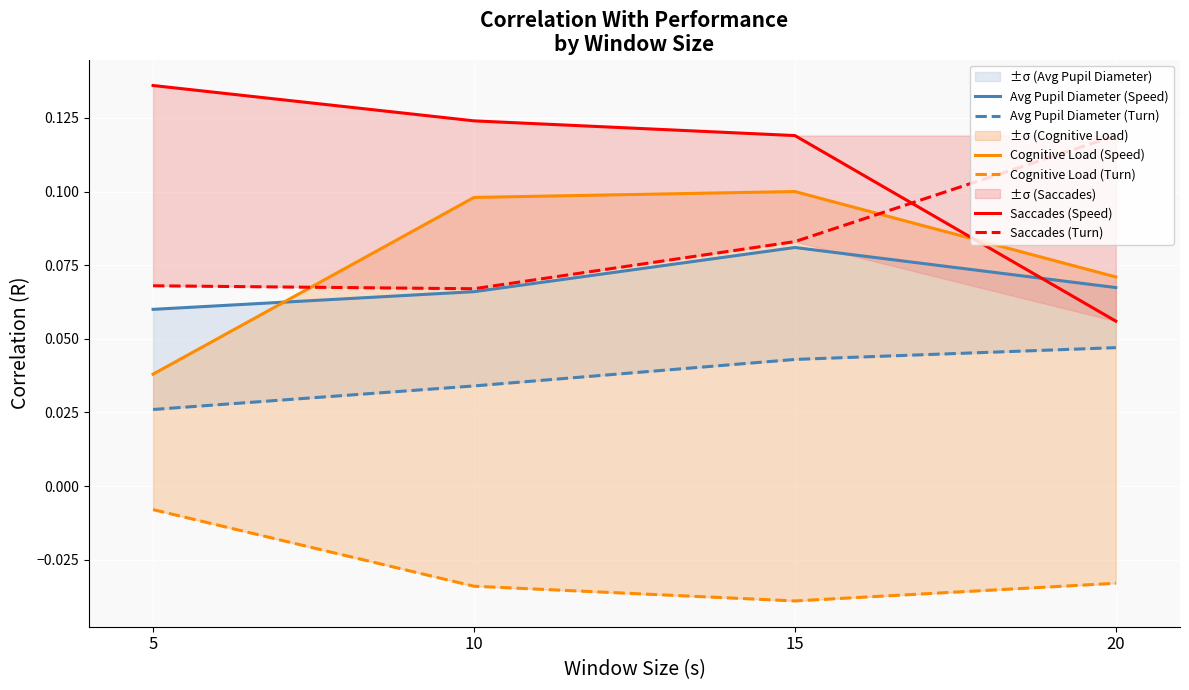

Count the Saccades (Speed) values in the range 0 to 1.

4